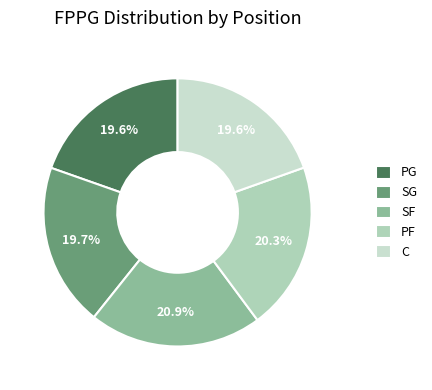

Is there any slice that represents more than half of the pie?

No